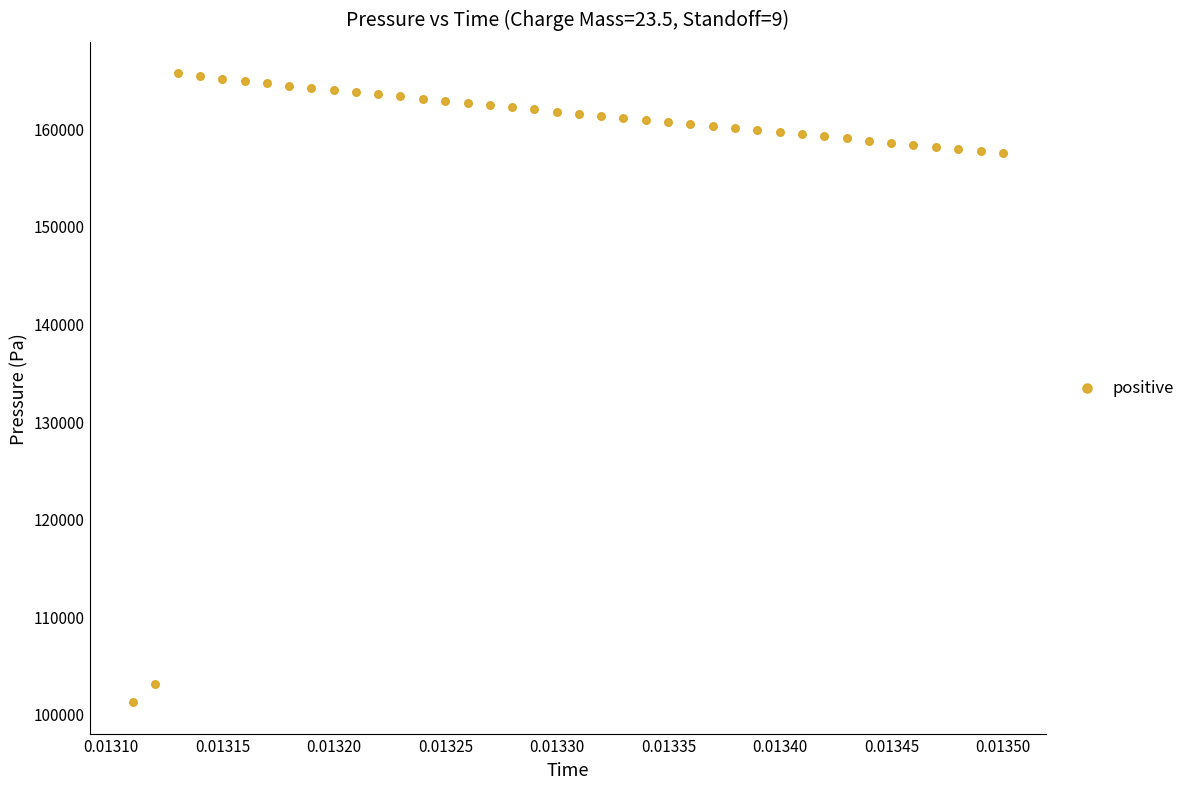

What is the range of Y values (max minus min)?

64431.6